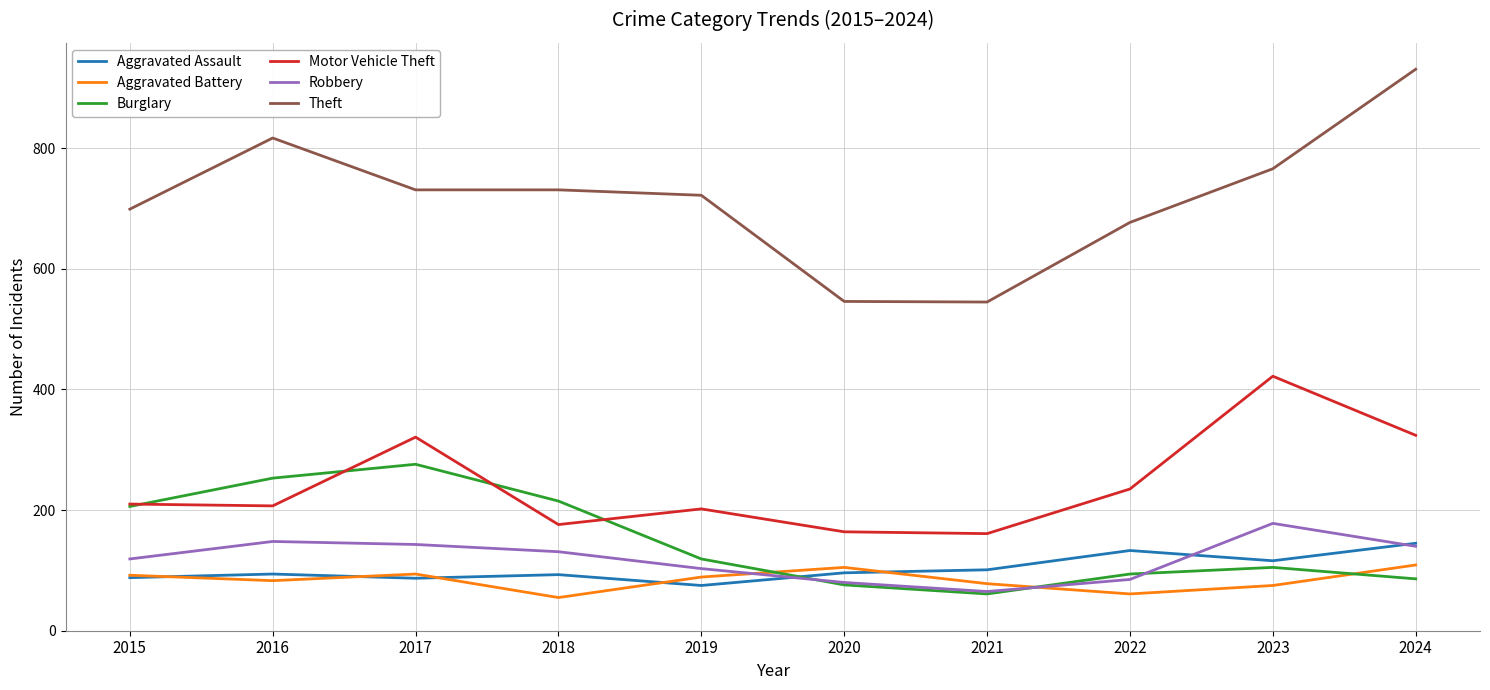

What are all the series names shown in the legend?

Aggravated Assault, Aggravated Battery, Burglary, Motor Vehicle Theft, Robbery, Theft